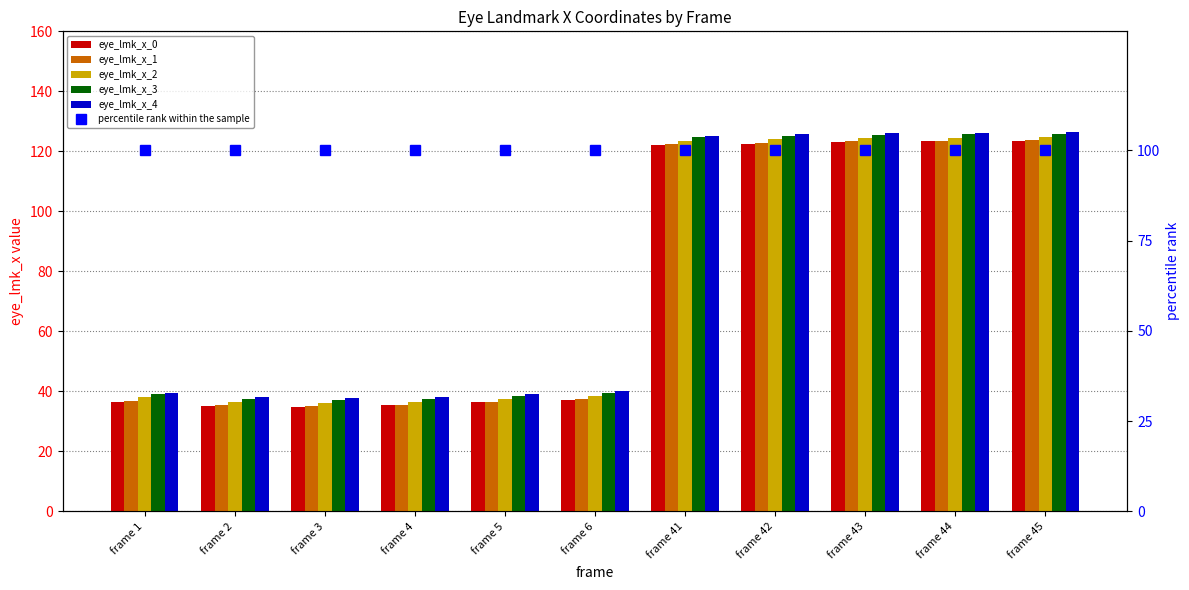

What is the difference between the maximum and second lowest values in the eye_lmk_x_4 series?

88.3